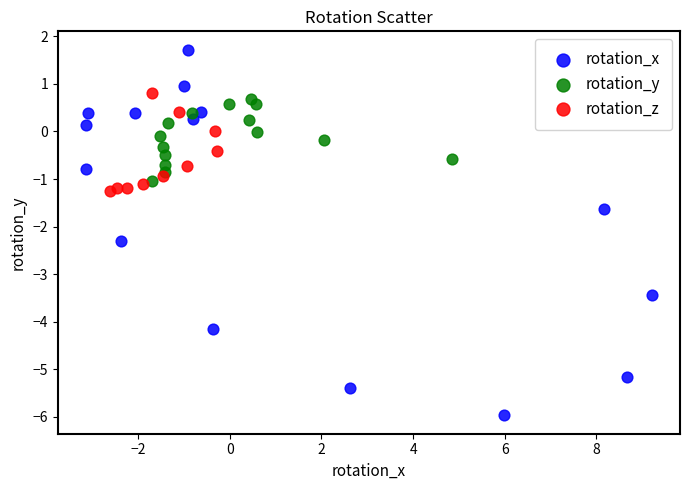

Which series has the largest Y range (max minus min)?

rotation_x